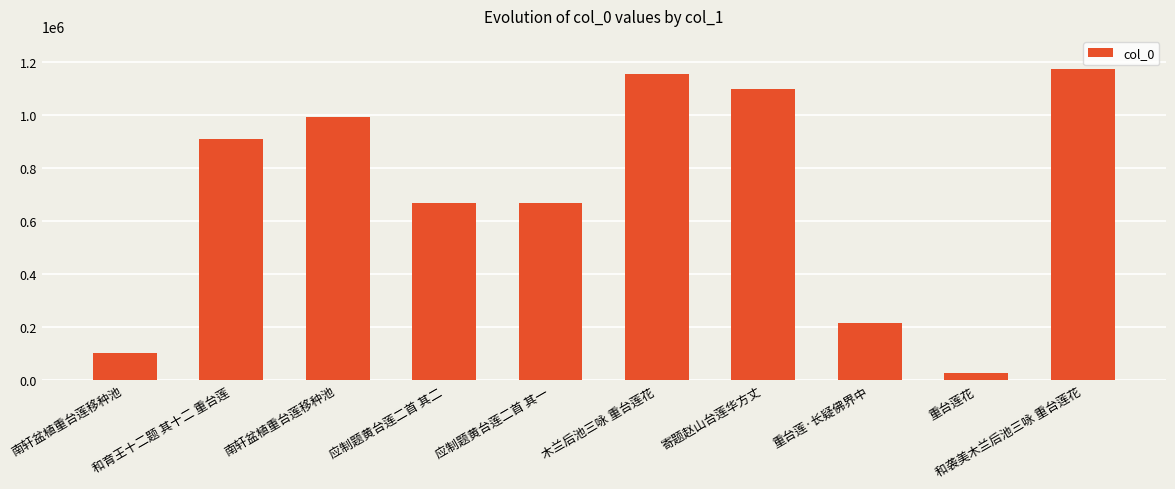

Reading left to right, transcribe all the data shown in this chart.

104317	910805	992683	669547	669546	1157930	1097665	216707	28027	1176217